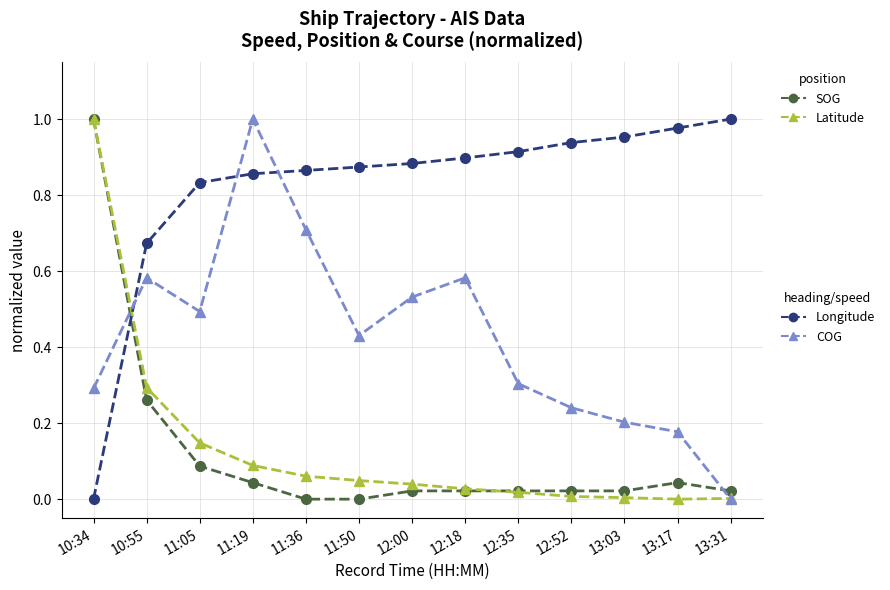

What is the label of the 1st point from the left?

10:34